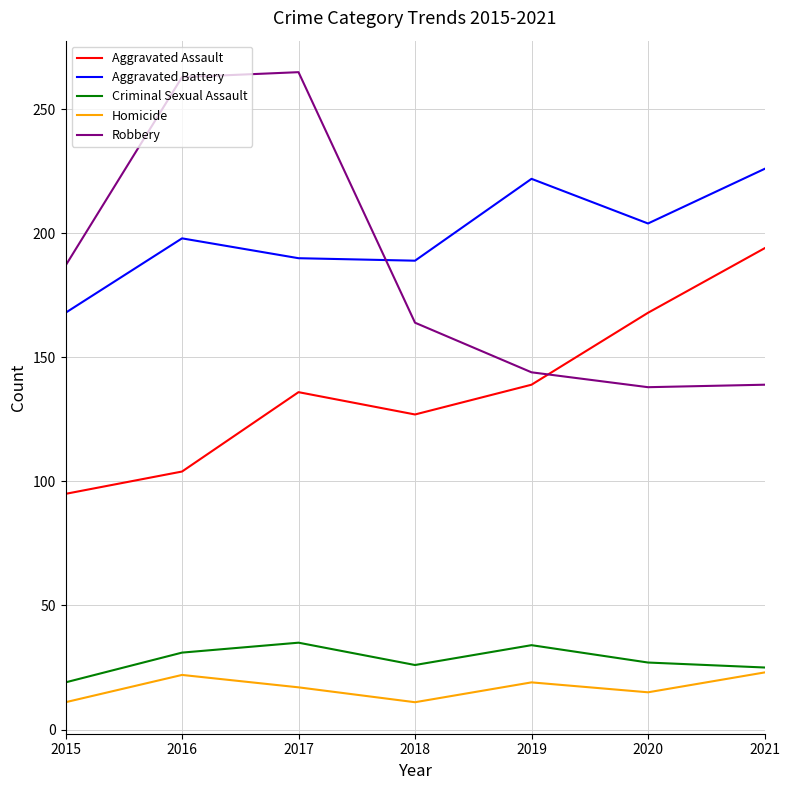

The Criminal Sexual Assault series shows 47 at 2017. True or false?

False